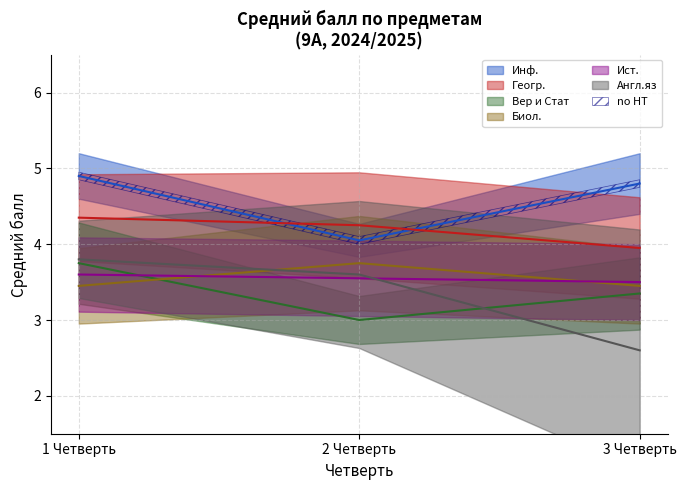

What is the minimum value for Англ.яз (col_6)?

2.5